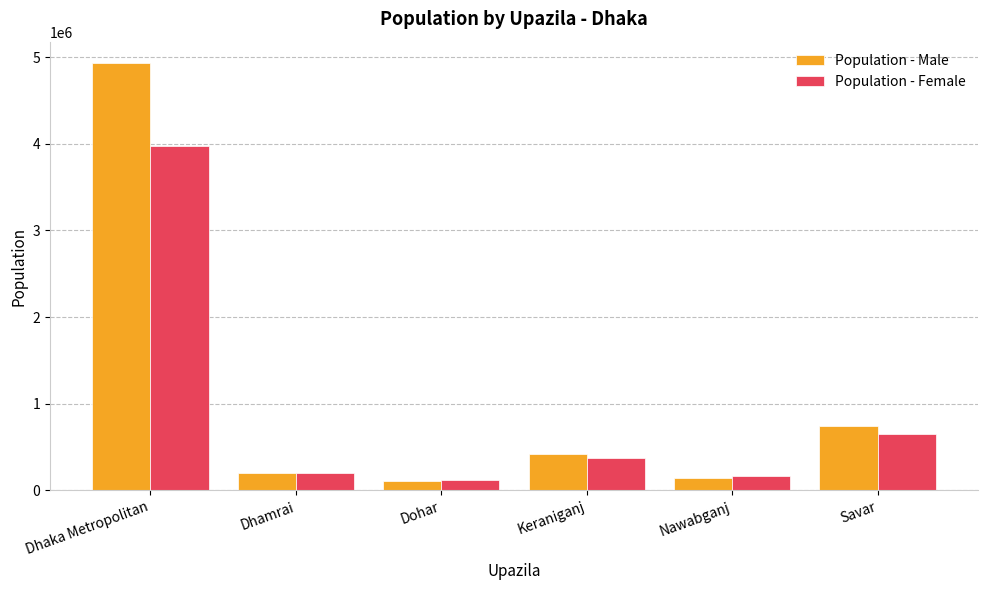

Which series has the largest range (max minus min)?

Population - Male